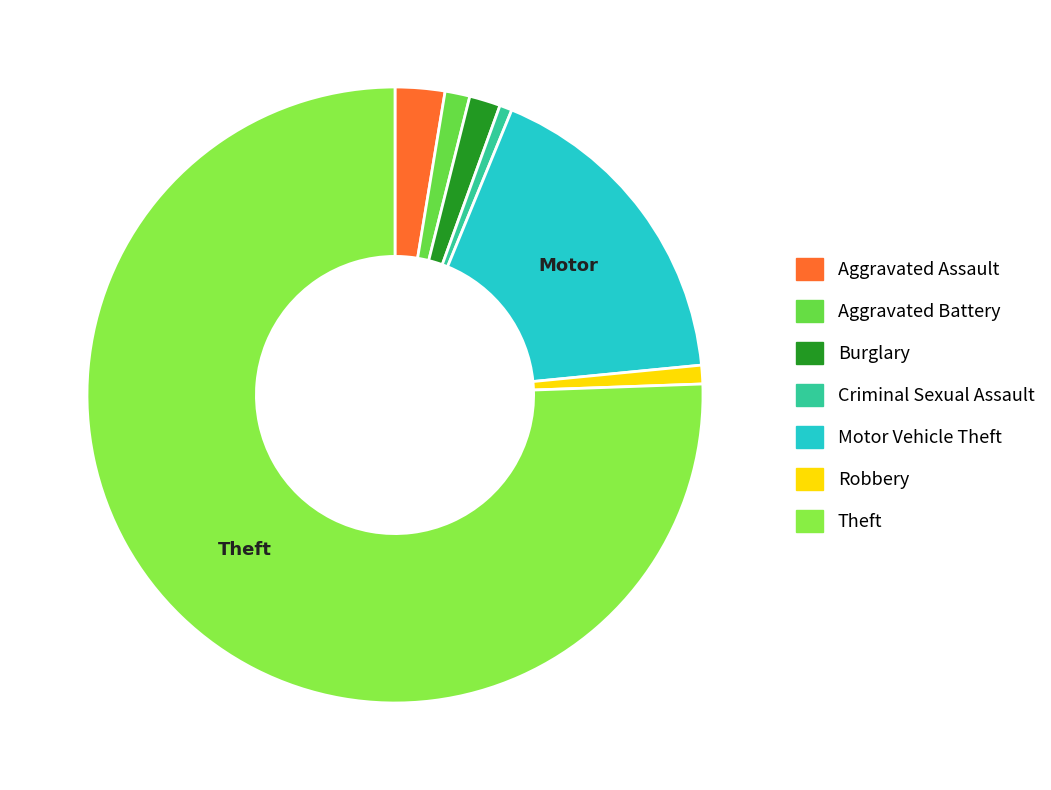

Is it true that Motor Vehicle Theft is 4% of the pie?

False